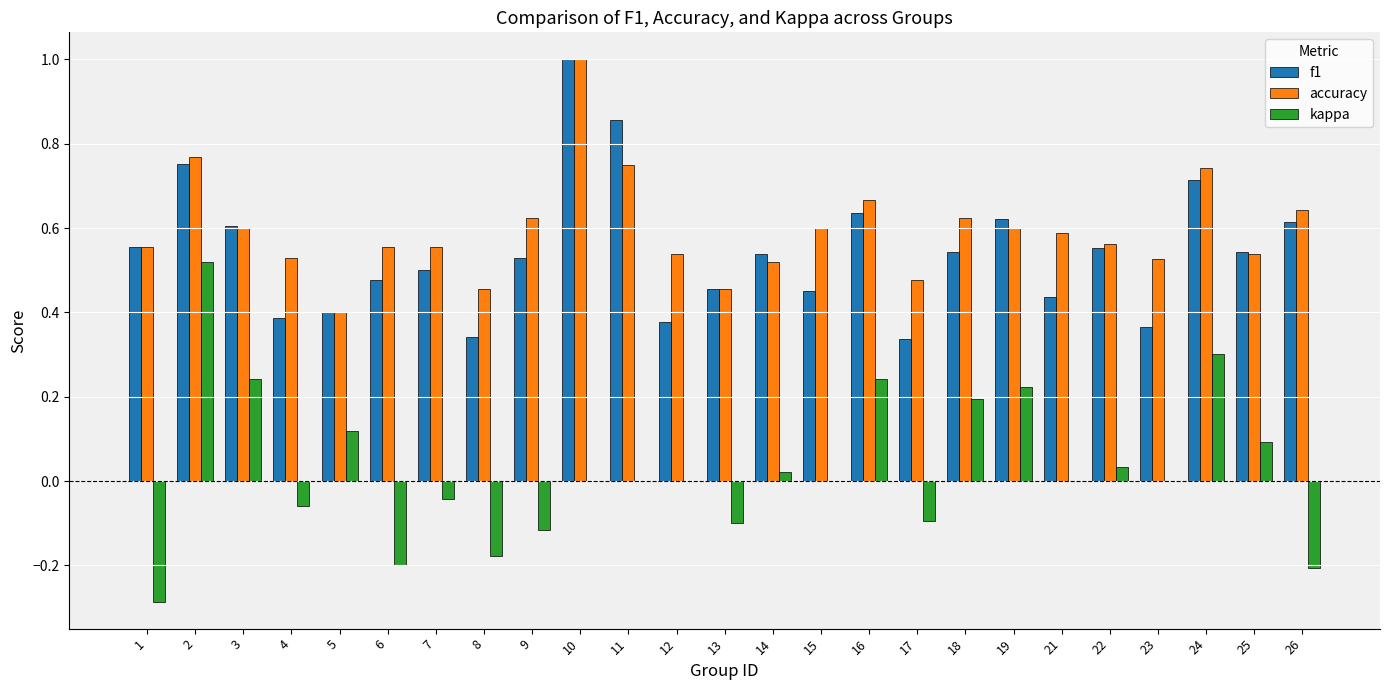

What is the sum of the accuracy values at 25 and 11?

1.3